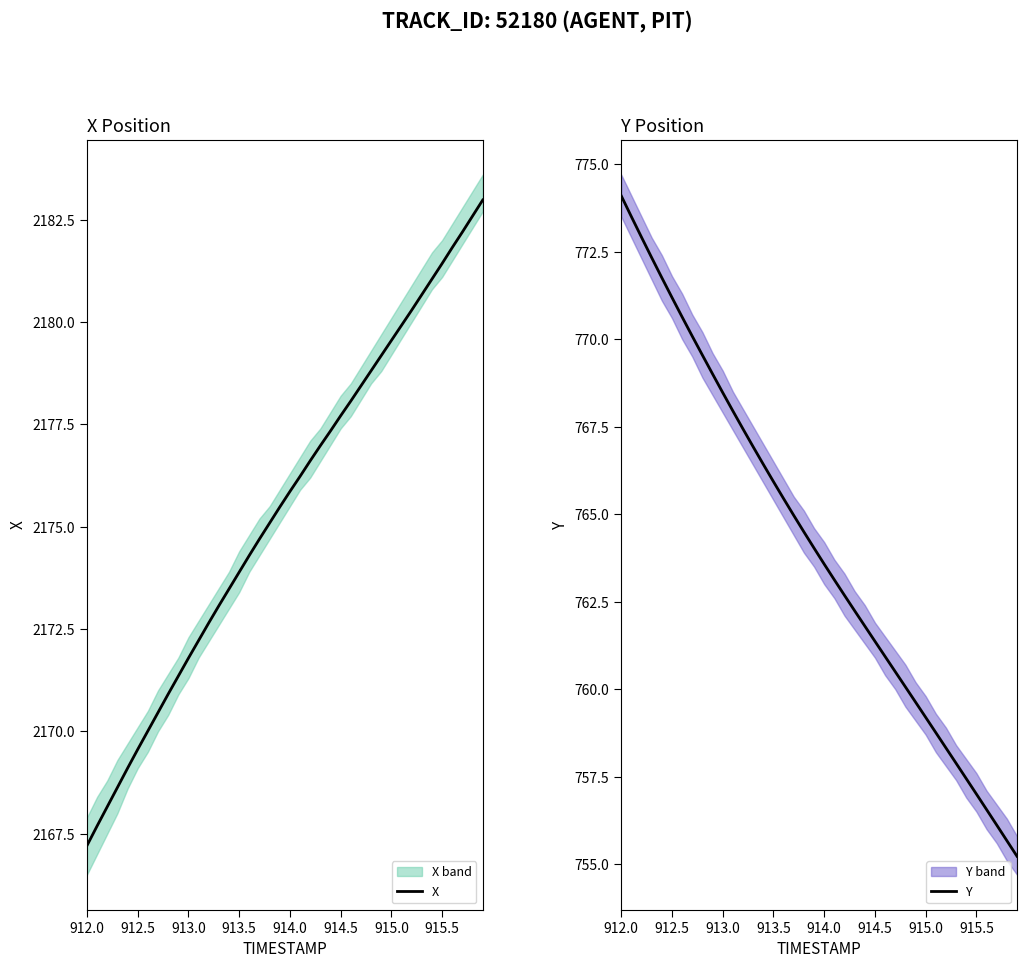

What is the lowest value of the X series?

2167.2